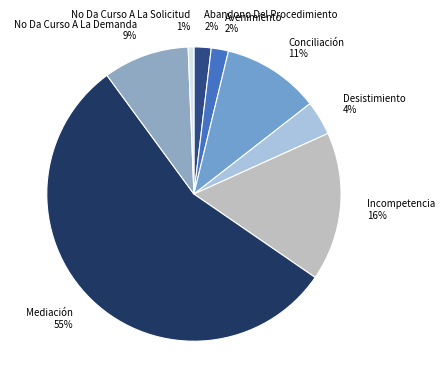

Count the number of slices in the pie.

8